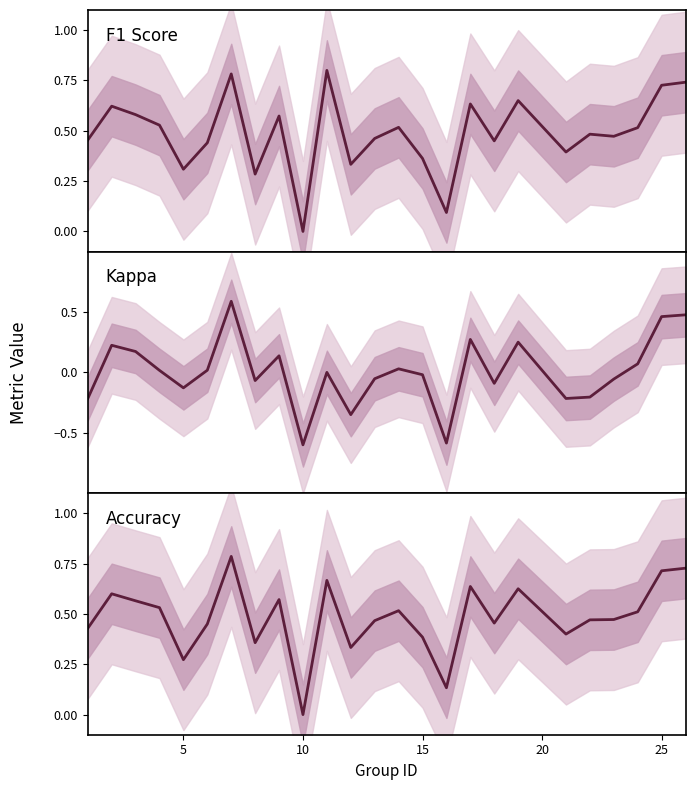

How many lines are shown in the chart?

3